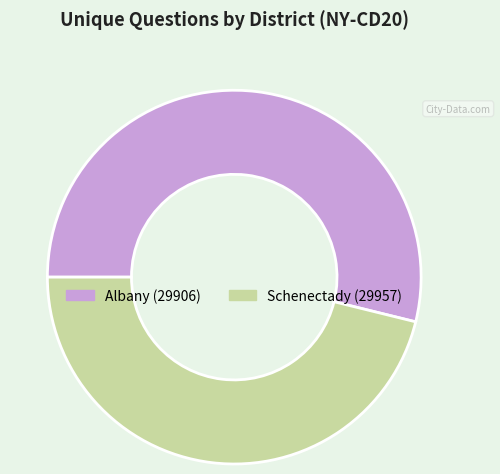

Approximately how many times larger is the value at Albany (29906) compared to Schenectady (29957)?

1.2